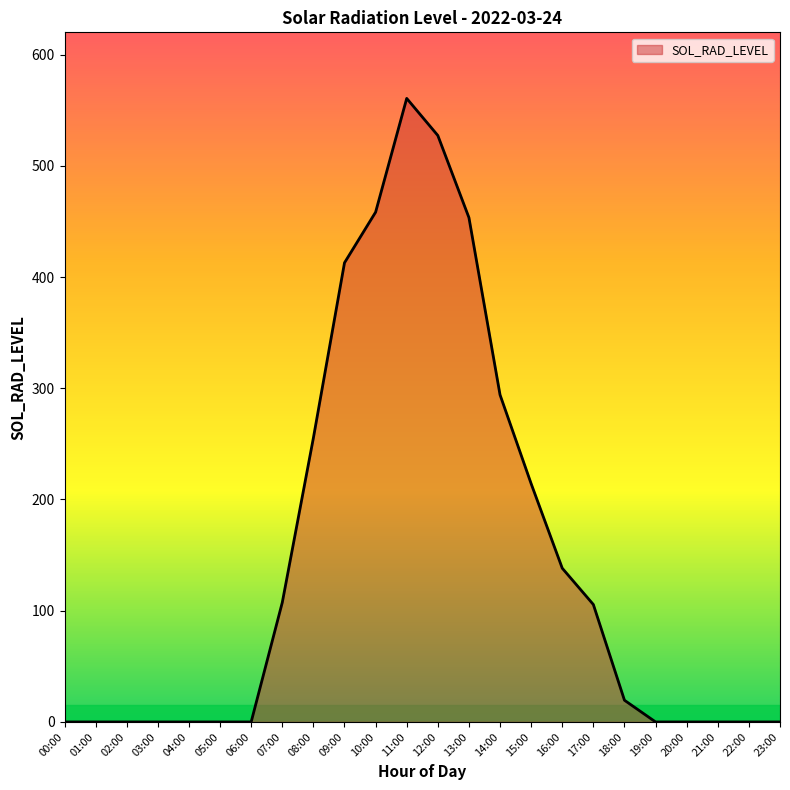

Where does the data first go above 19?

07:00